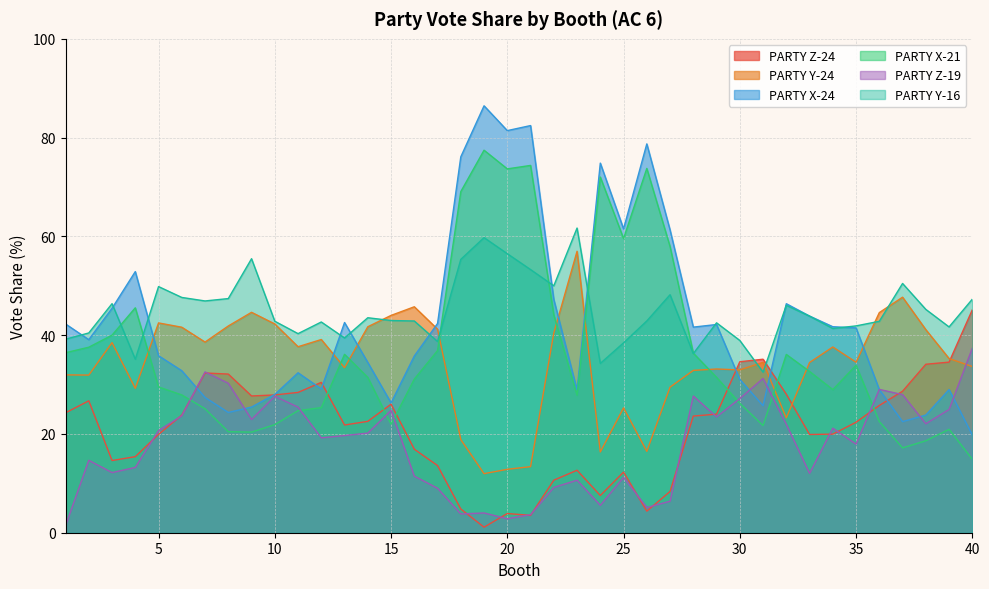

Rank the series at 17 from highest to lowest value.

PARTY X-24, PARTY Y-24, PARTY Y-16, PARTY X-21, PARTY Z-24, PARTY Z-19